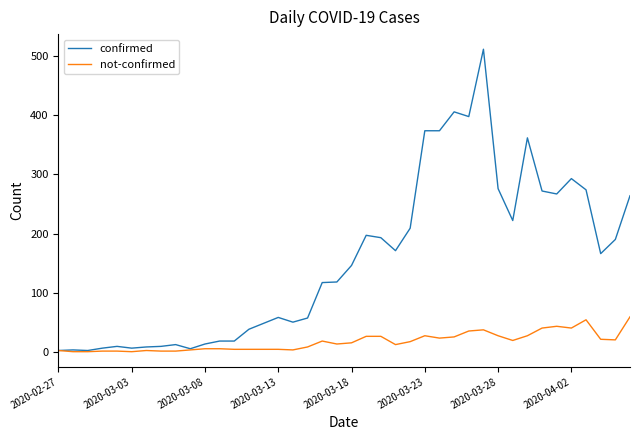

What is the greatest value displayed?

512